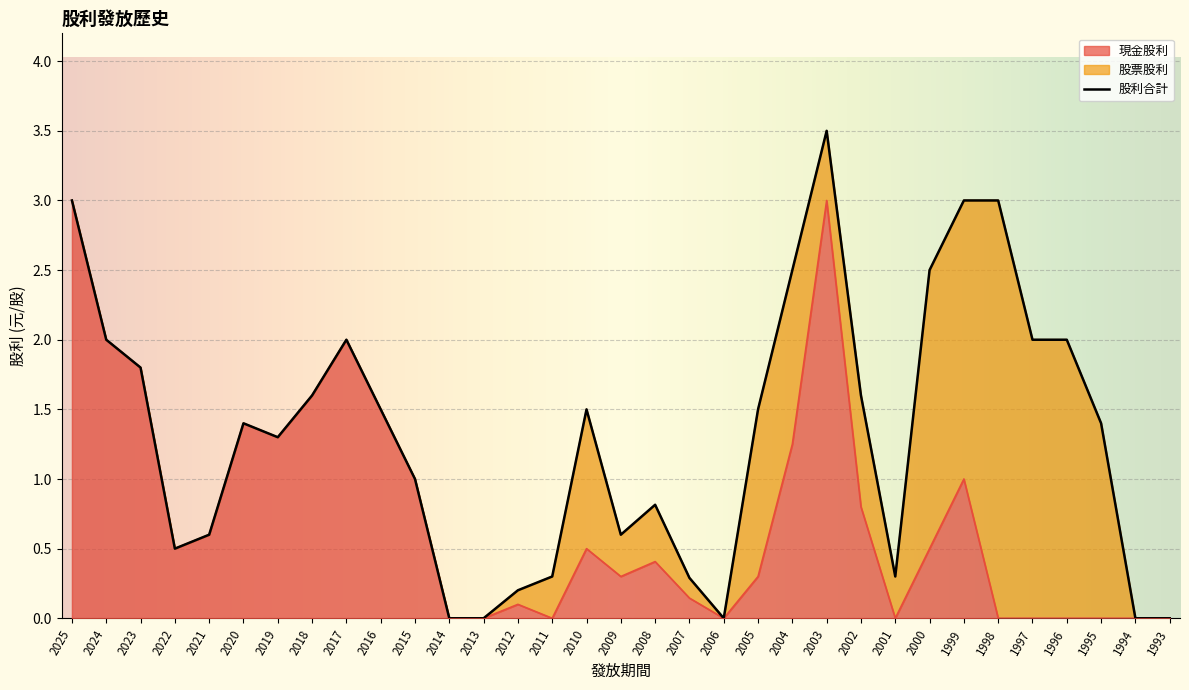

True or false: 現金股利 and 股利合計 cross at least once.

False